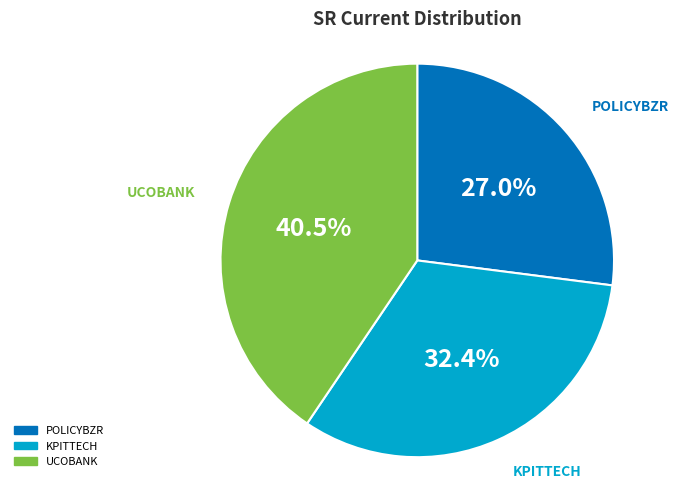

The UCOBANK slice represents 53% of the pie. True or false?

False